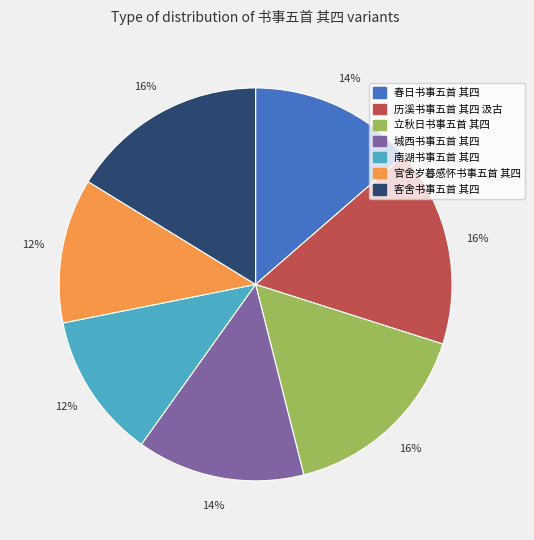

What is the ratio of the value at 客舍书事五首 其四 to the value at 立秋日书事五首 其四?

1.0